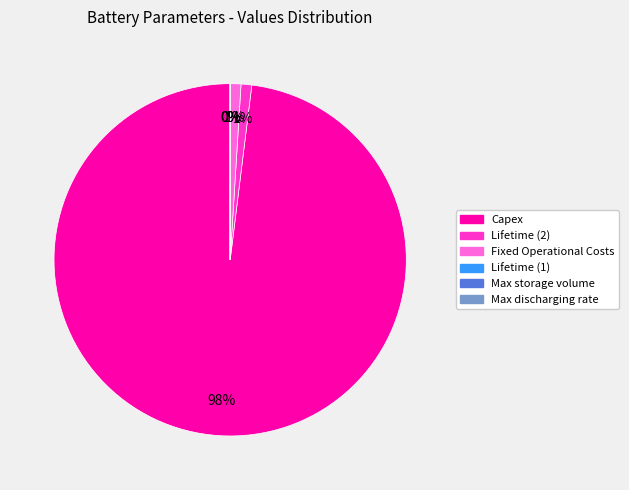

To the nearest percent, what portion does Capex represent?

98%